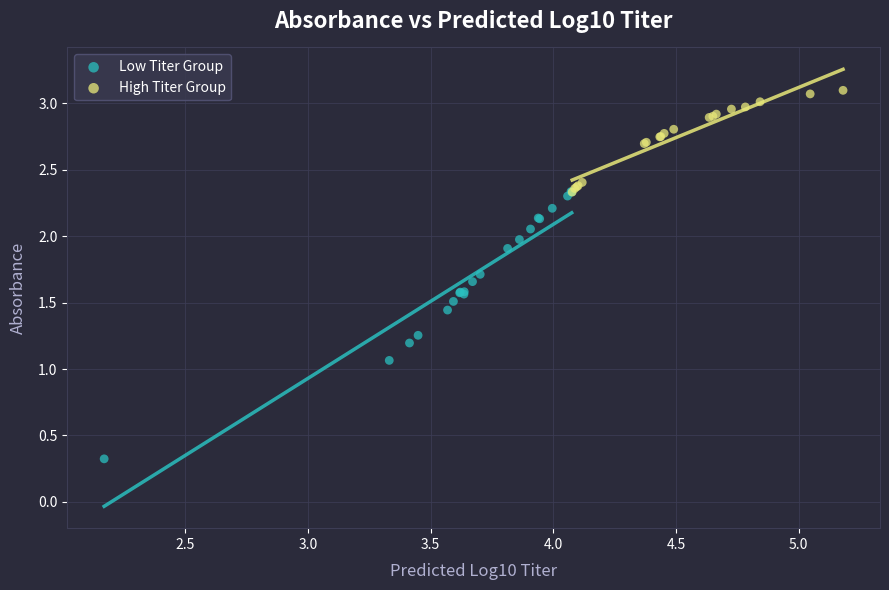

Which series contains the lowest Y value?

Low Titer Group